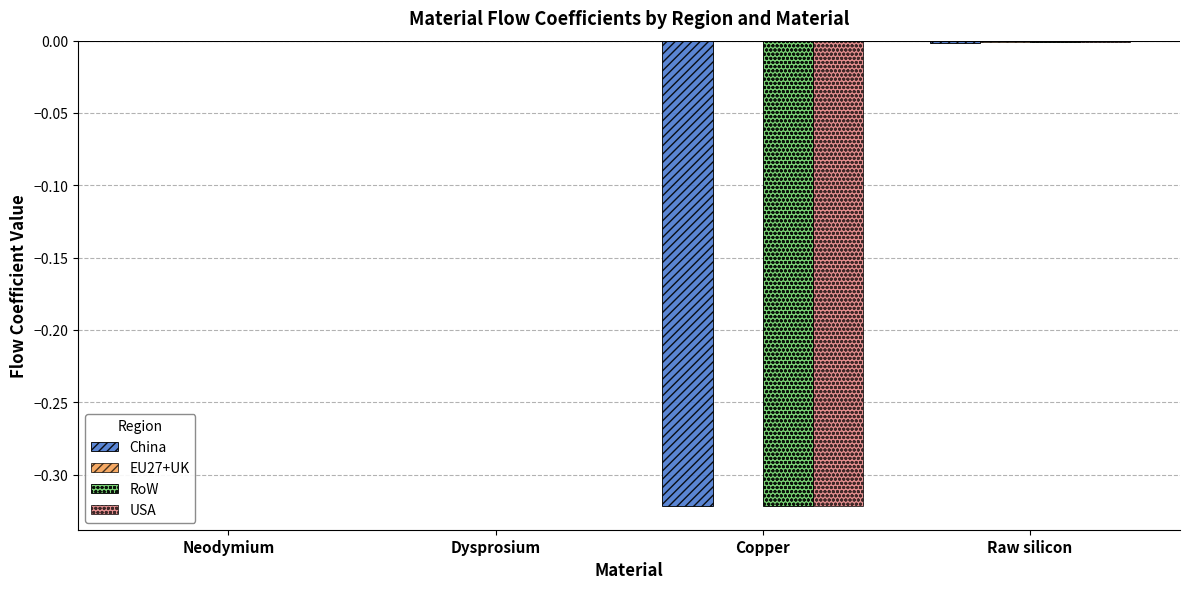

The China series shows 0.1 at Neodymium. True or false?

False